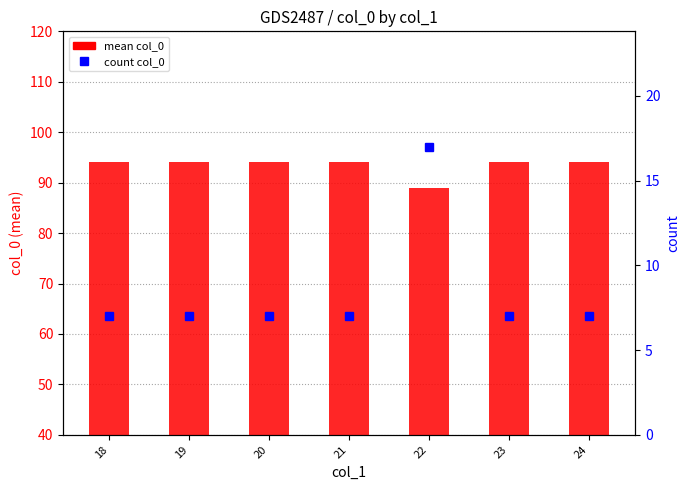

What value does the col_0 count series have at 19, to the nearest 5?

5